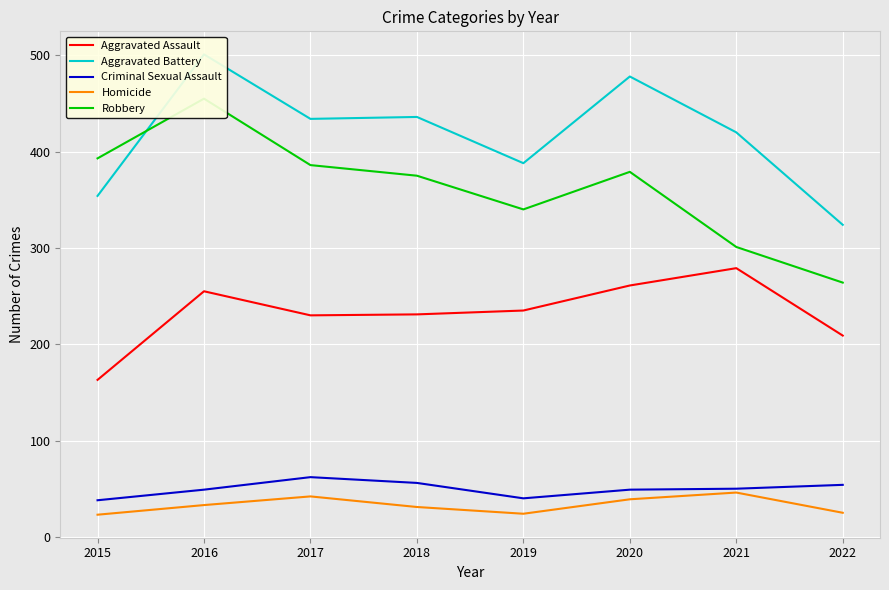

How many interior local valleys does the Homicide series have?

1